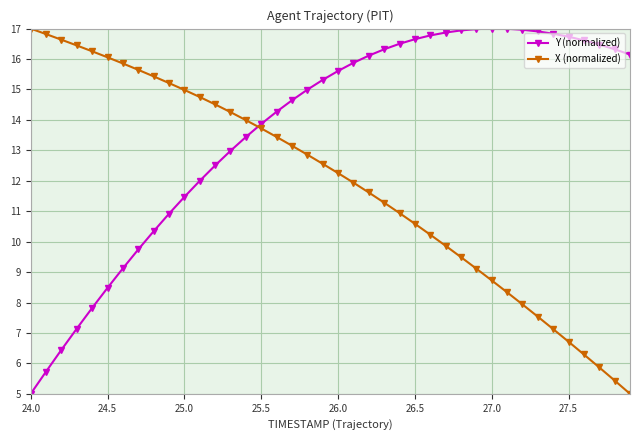

List the series in order of their overall mean, highest first.

Y (normalized), X (normalized)